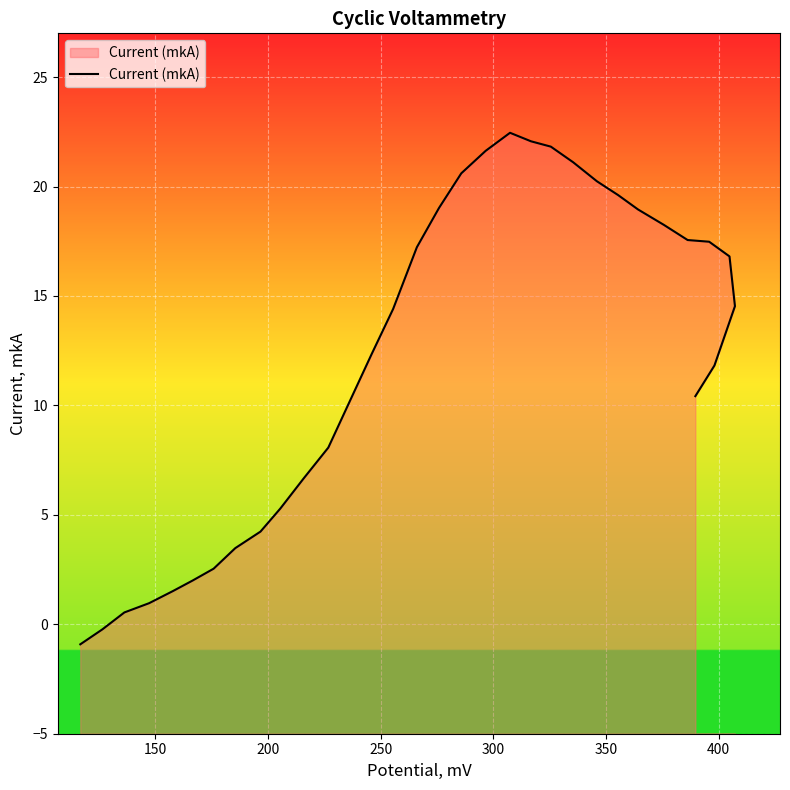

How many negative values are there?

2